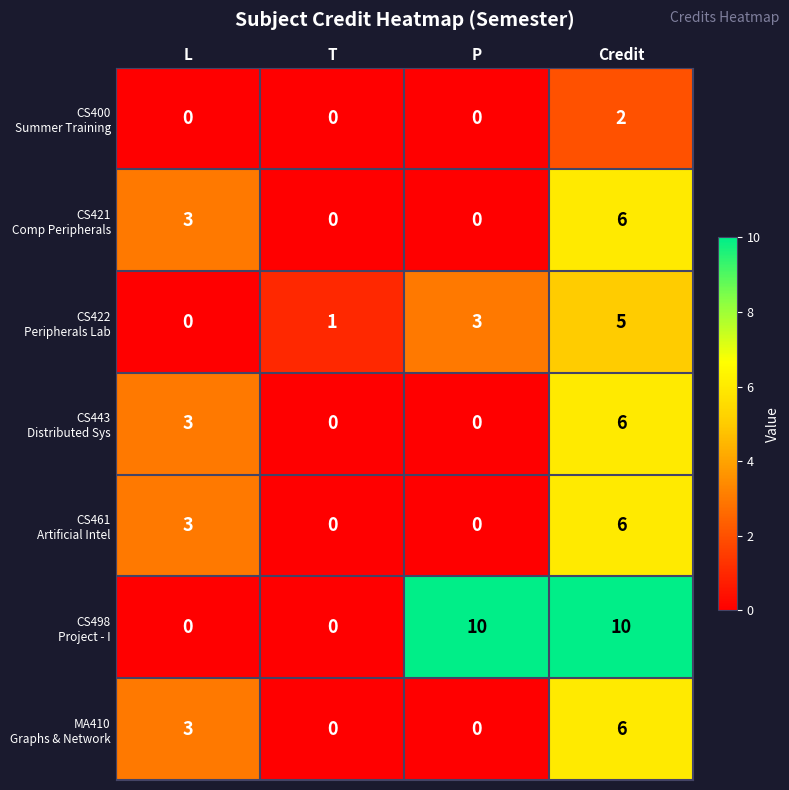

What is the maximum value shown in the chart?

10